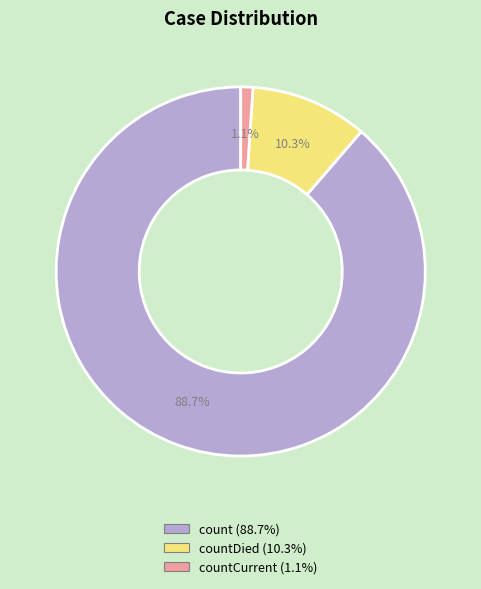

Is there a majority slice in this chart?

Yes